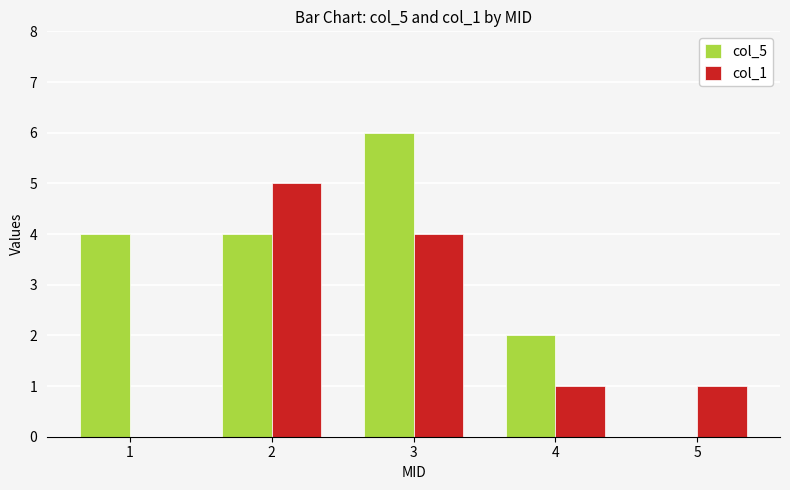

How many categories are shown in the chart?

5